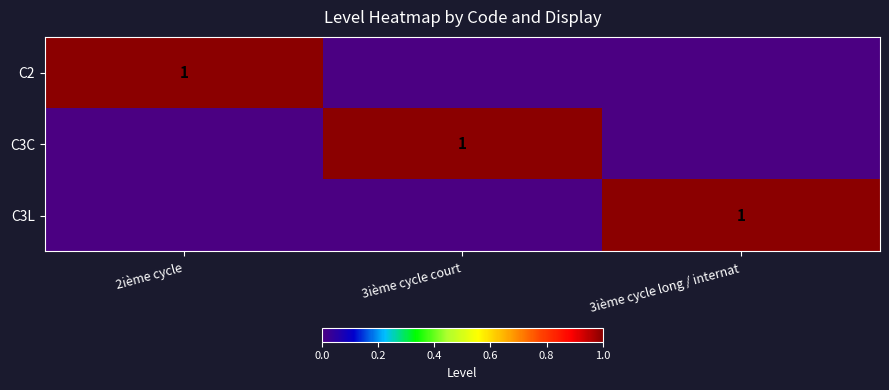

The value of C3L at 3ième cycle long / internat is 1. True or false?

True